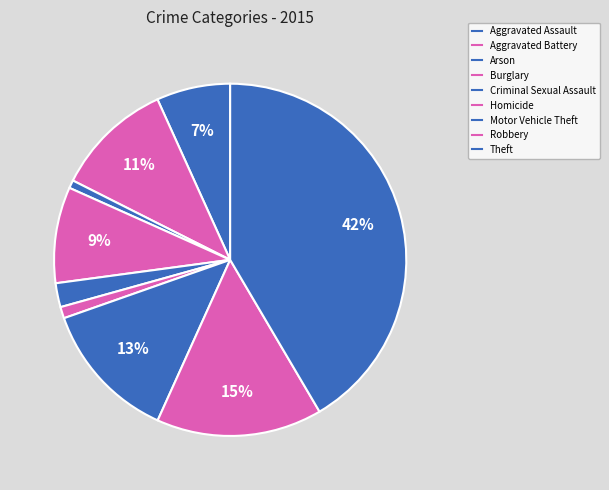

Which category has the smallest portion of the pie?

Arson